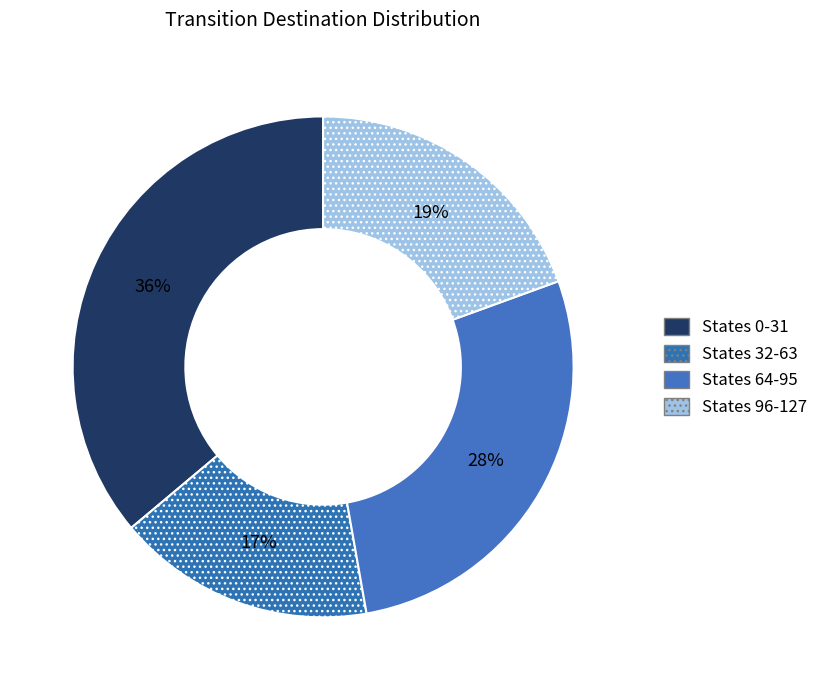

Count the number of slices in the pie.

4